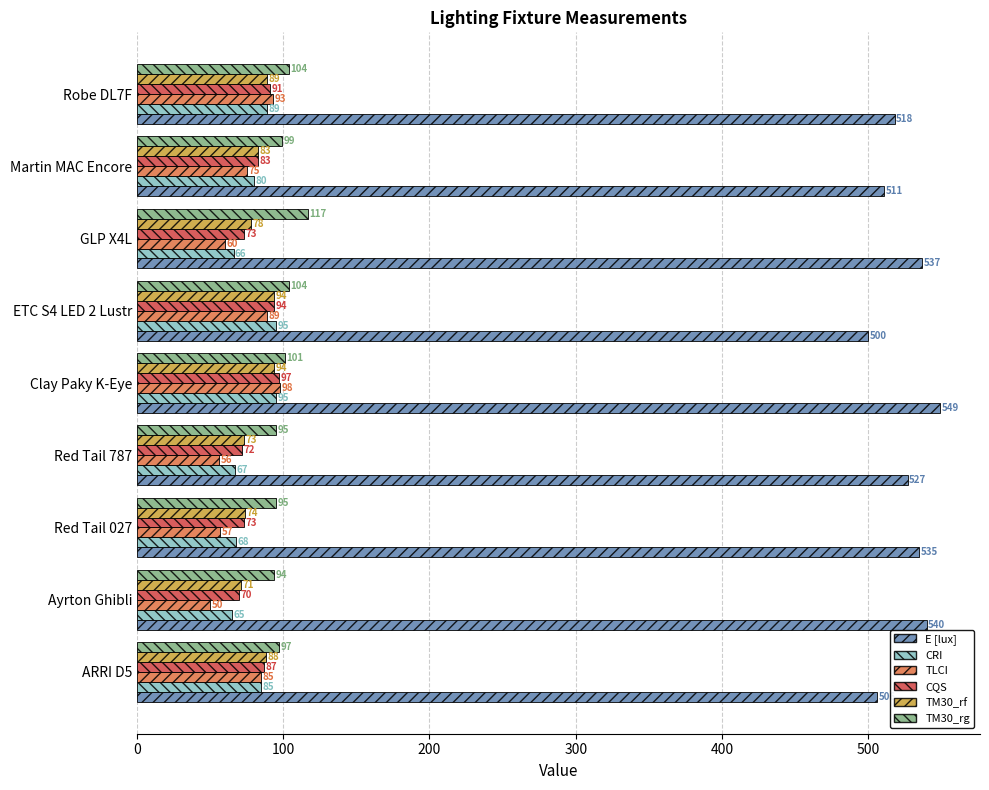

Between ARRI D5 and Red Tail 787, which series saw the biggest shift?

TLCI